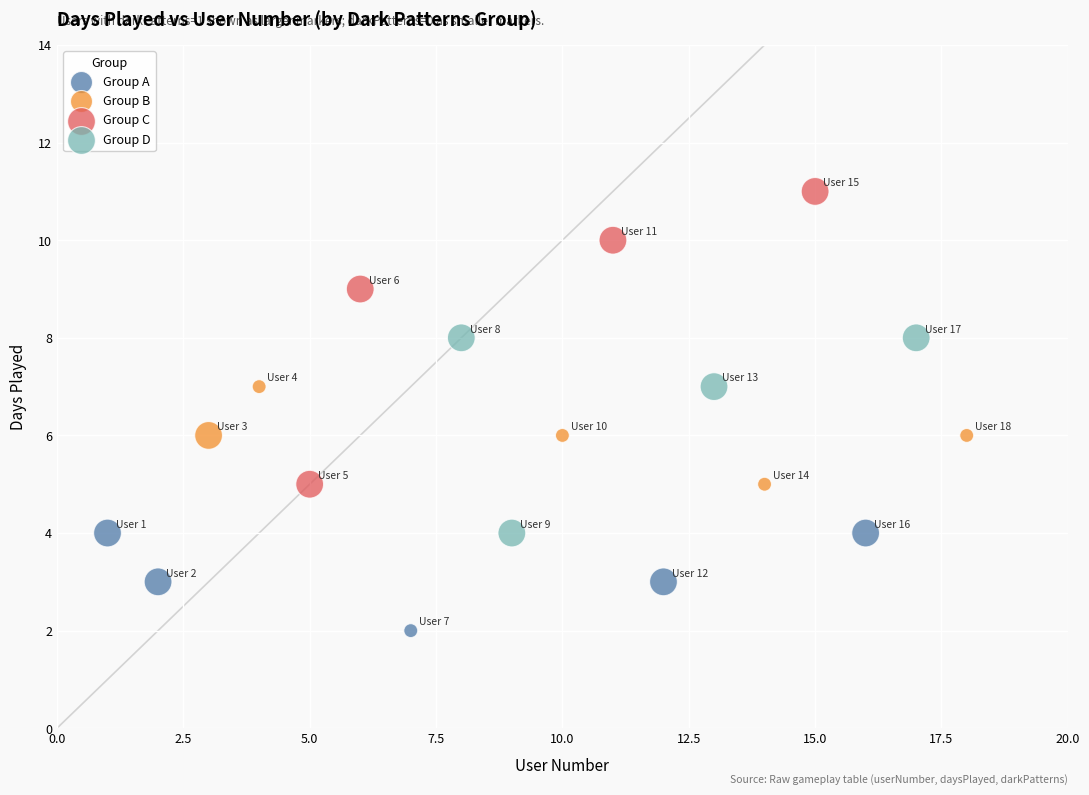

Which series has the largest Y range (max minus min)?

Group C